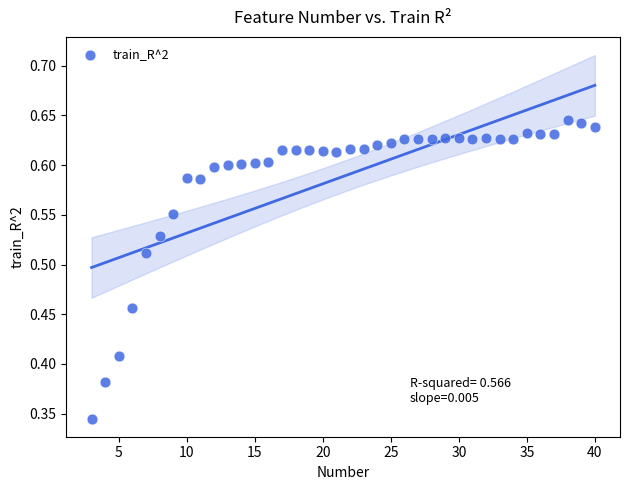

What is the range of X values (max minus min)?

37.0